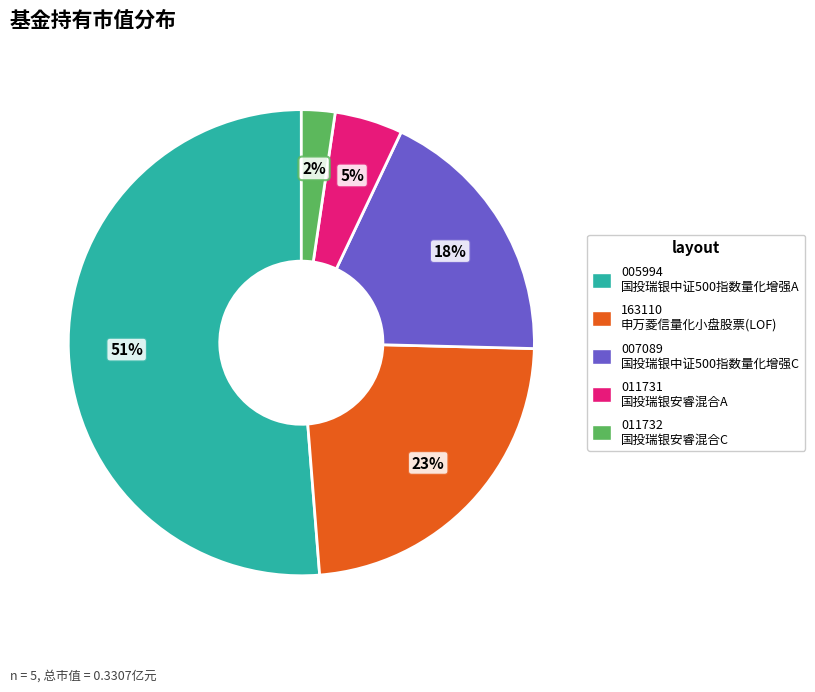

To the nearest percent, what is the average slice percentage?

20%